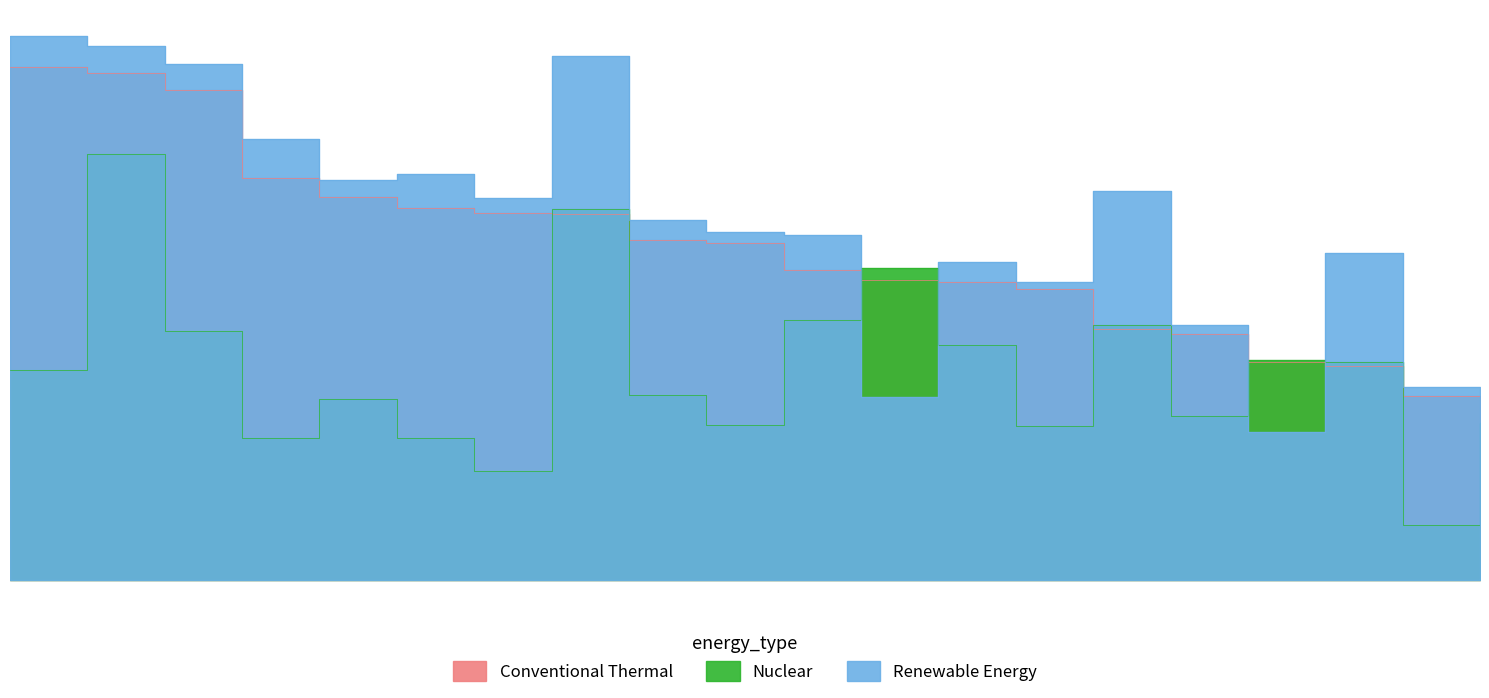

At which category does Renewable Energy (HS Total) reach its first local valley?

Broome County (West Central)